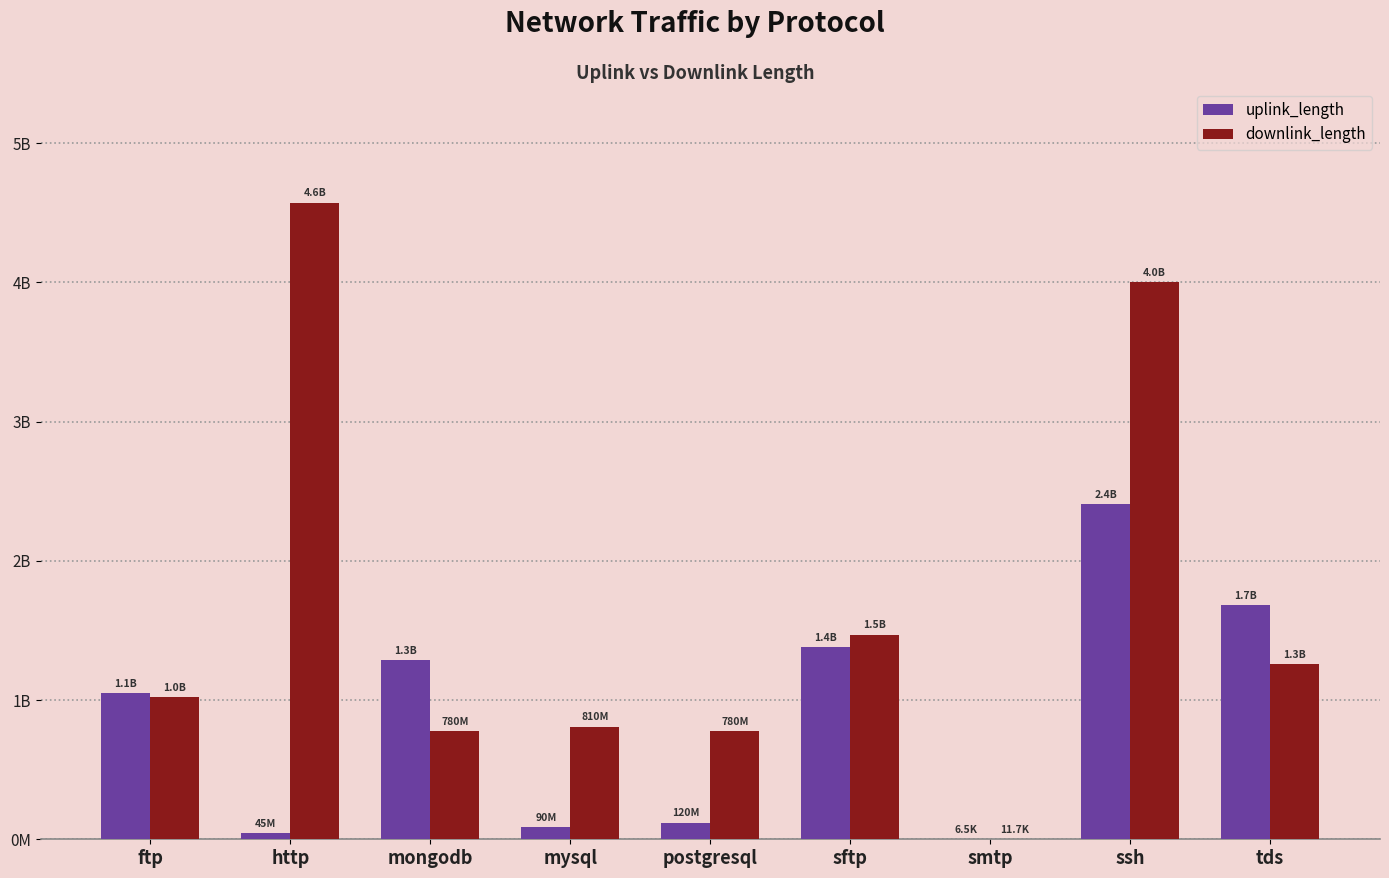

List the series in order of their overall mean, lowest first.

uplink_length, downlink_length